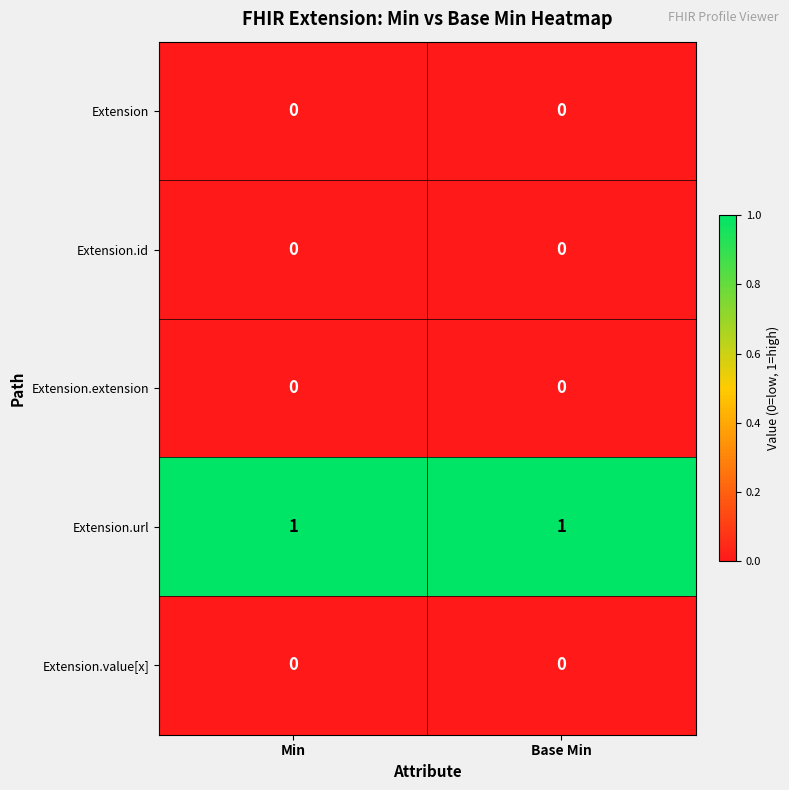

Which series has the largest total across all categories?

Extension.url